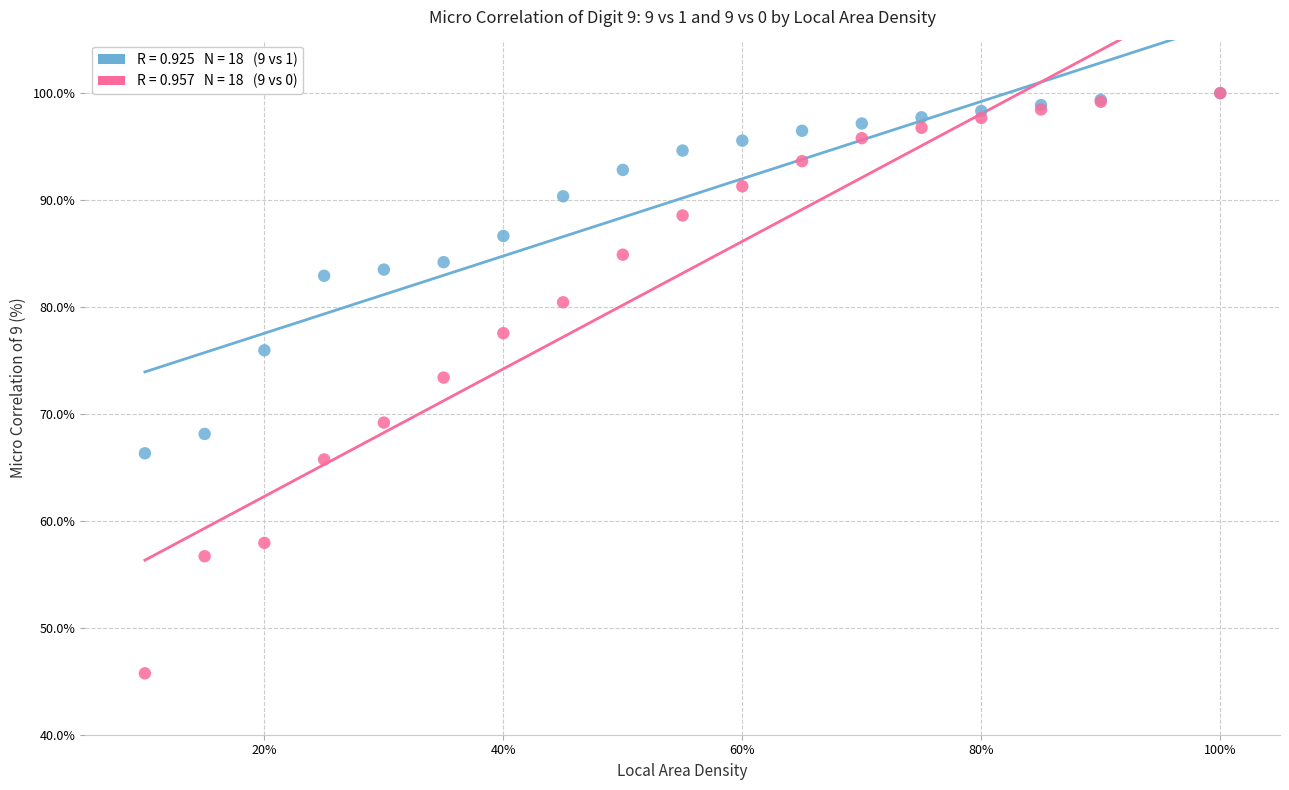

Across all series, what Y value is closest to 72?

73.4